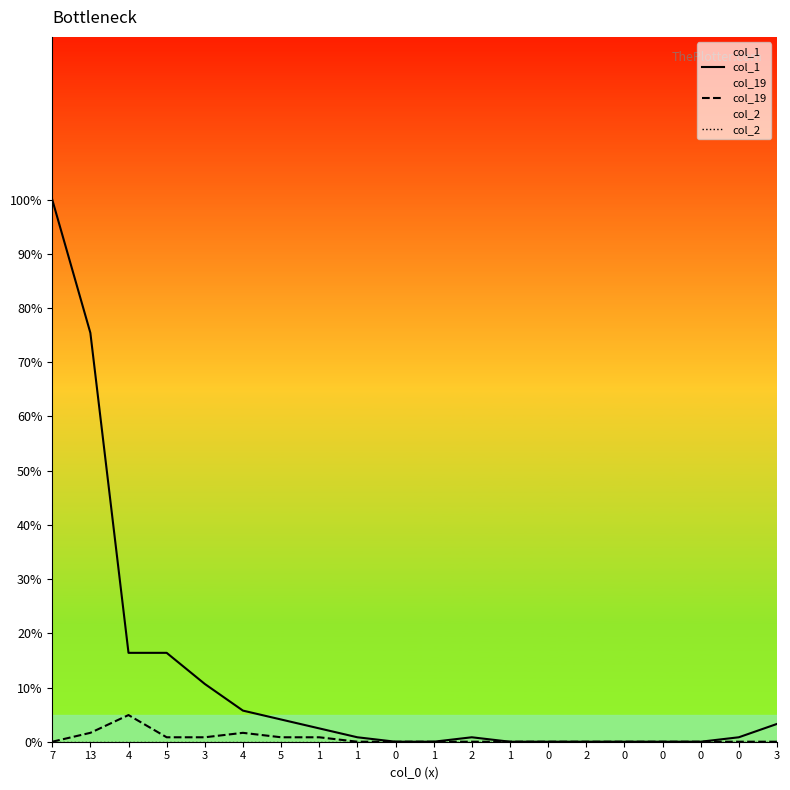

What is the sum of the col_1 values at 1 and 0?

0.8